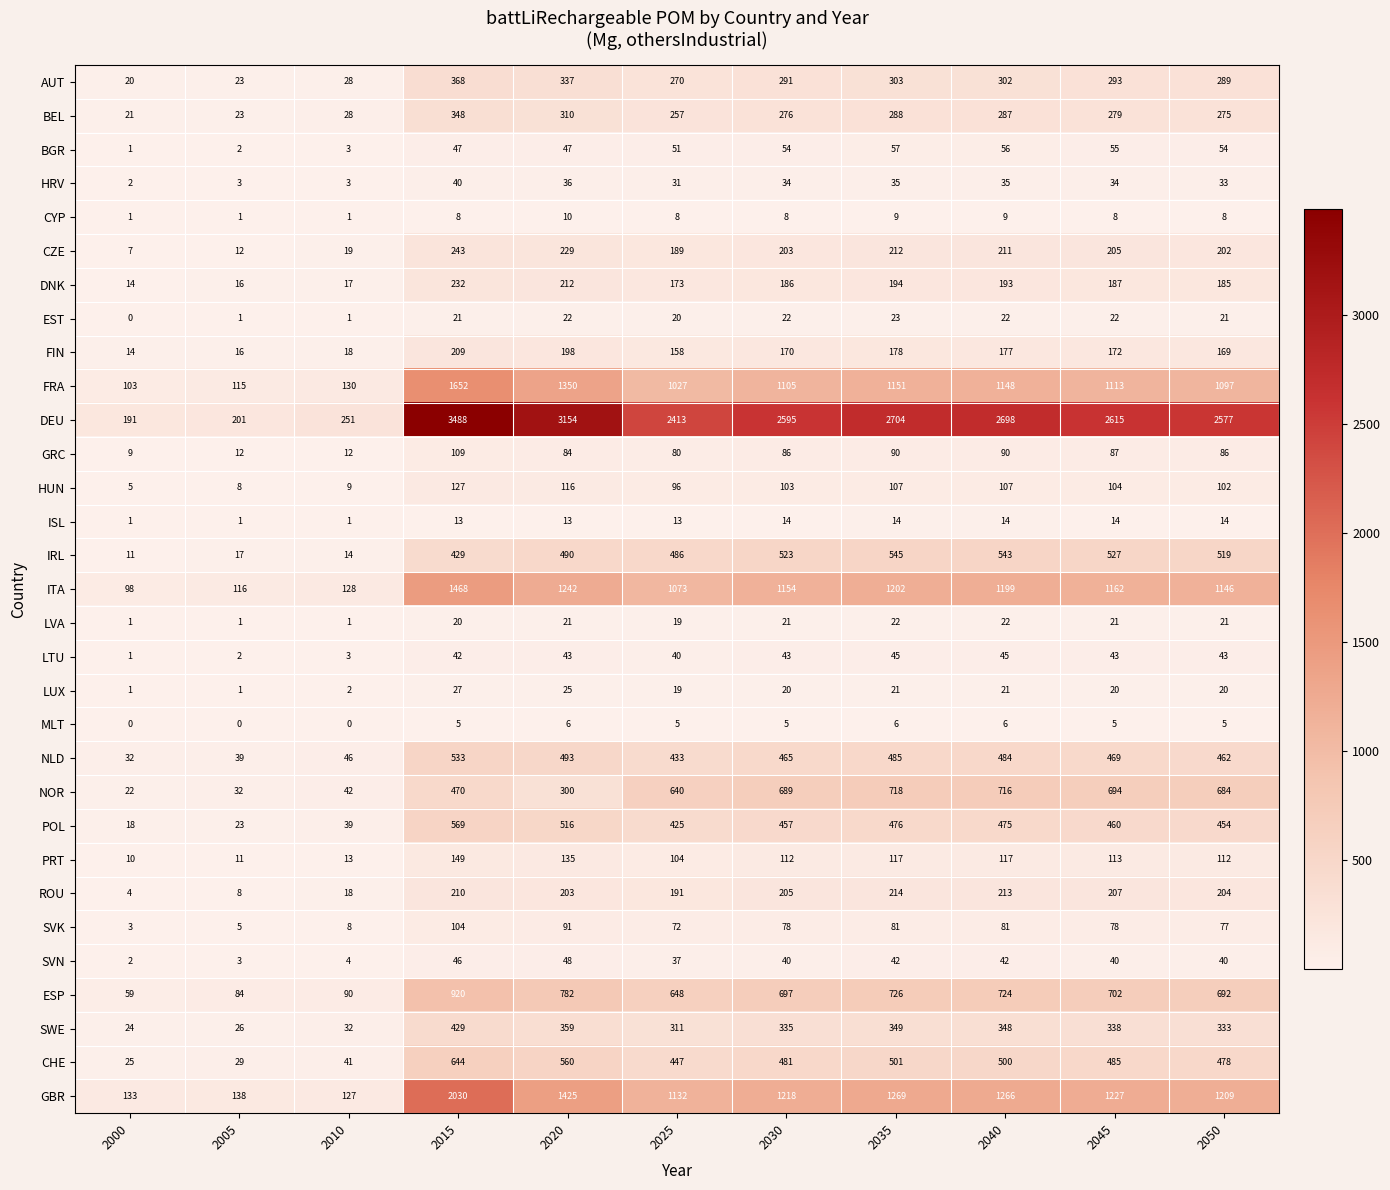

What is the difference between the DNK values at 2000 and 2010?

3